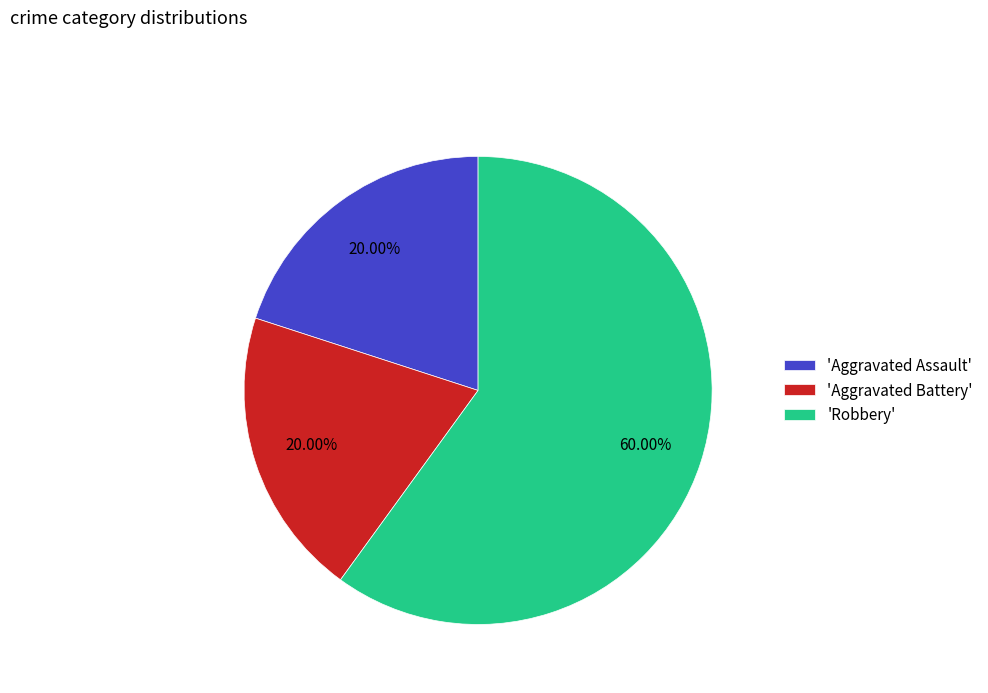

Which category accounts for the majority?

'Robbery'